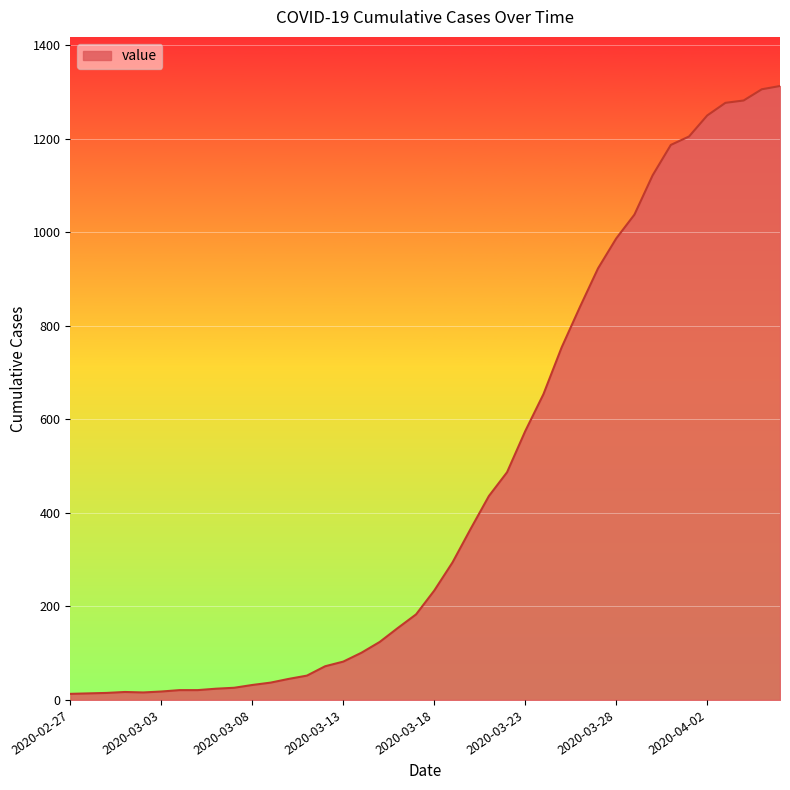

What is the difference between the maximum and minimum values?

1300